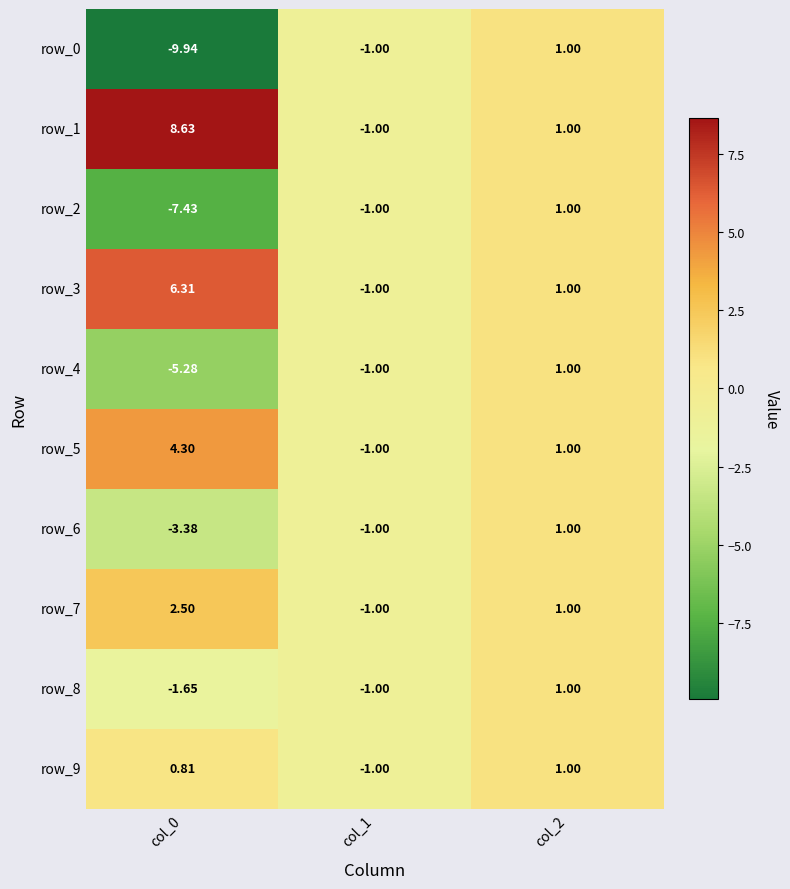

What is the total value across all series at col_1?

-10.0